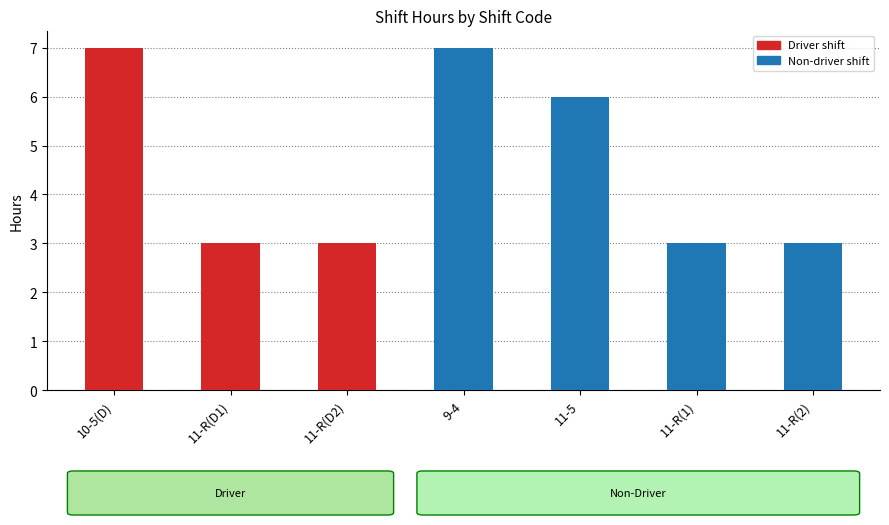

Reading left to right, what are all the values shown in this chart?

10-5(D)=7	11-R(D1)=3	11-R(D2)=3	9-4=7	11-5=6	11-R(1)=3	11-R(2)=3